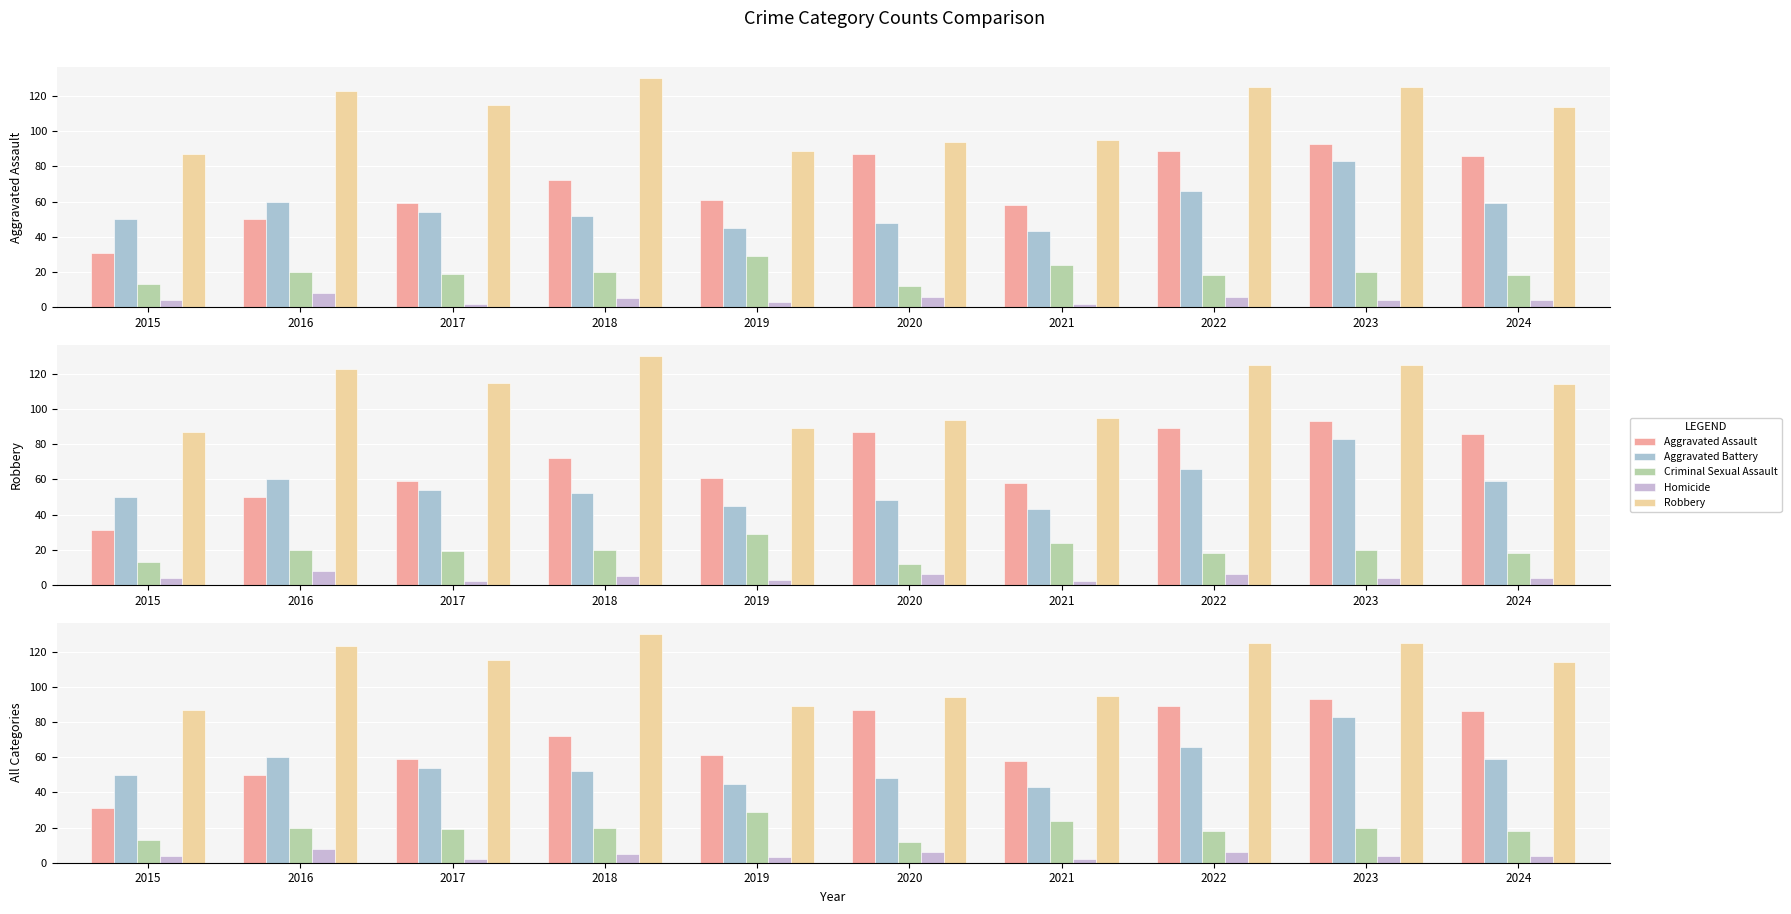

What is the difference between the Criminal Sexual Assault values at 2018 and 2024?

2